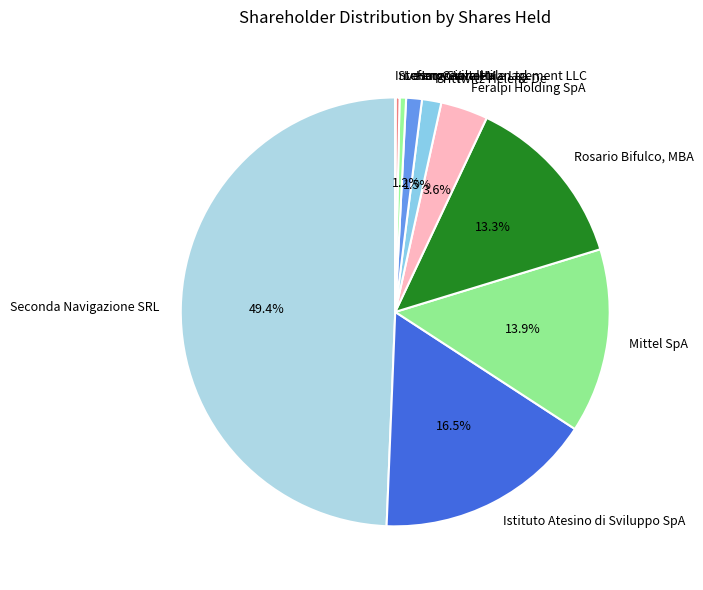

What percentage is NOT represented by Prittwitz Helene De?

98.5%